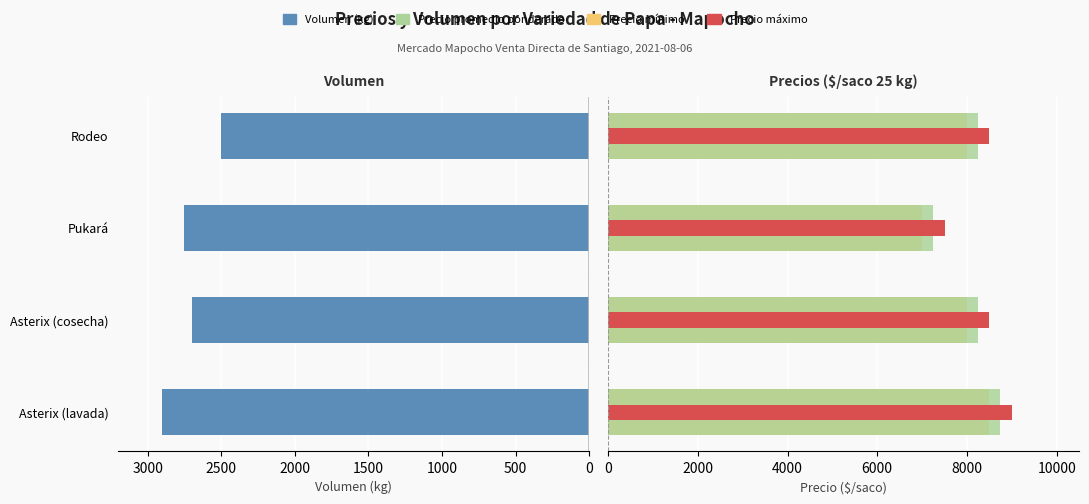

Is the value of Volumen at Asterix (lavada) greater than the value of Precio promedio at Pukará?

No